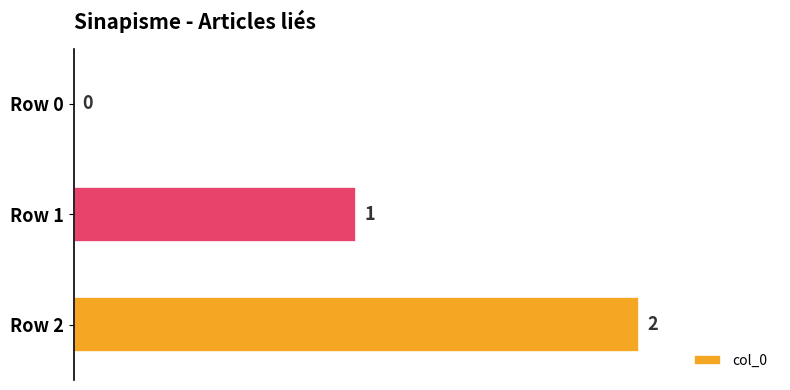

The value at Row 2 is 3. True or false?

False